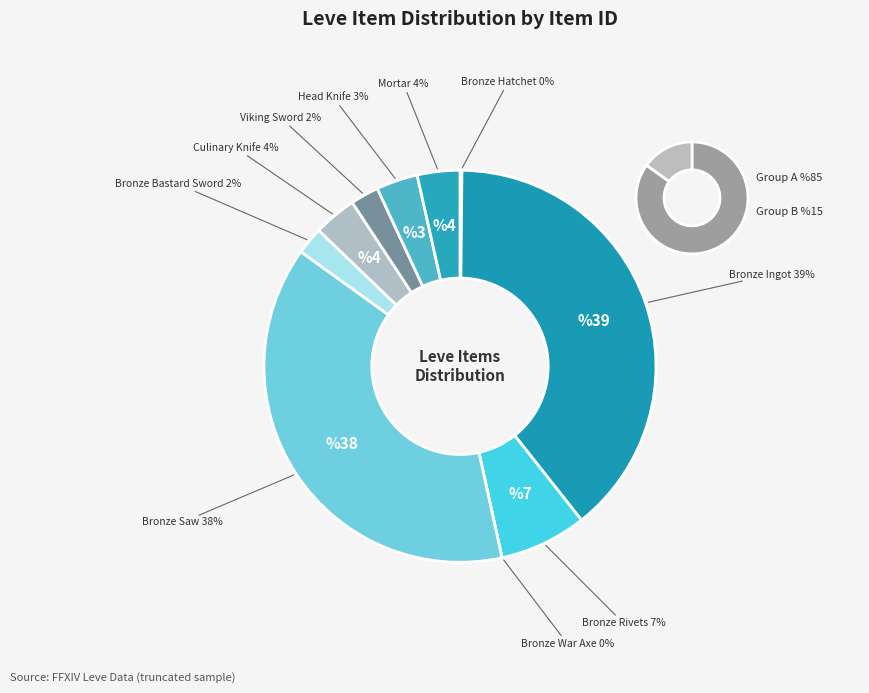

What is the total percentage of Bronze Rivets and Amateur's Mortar?

10.7%